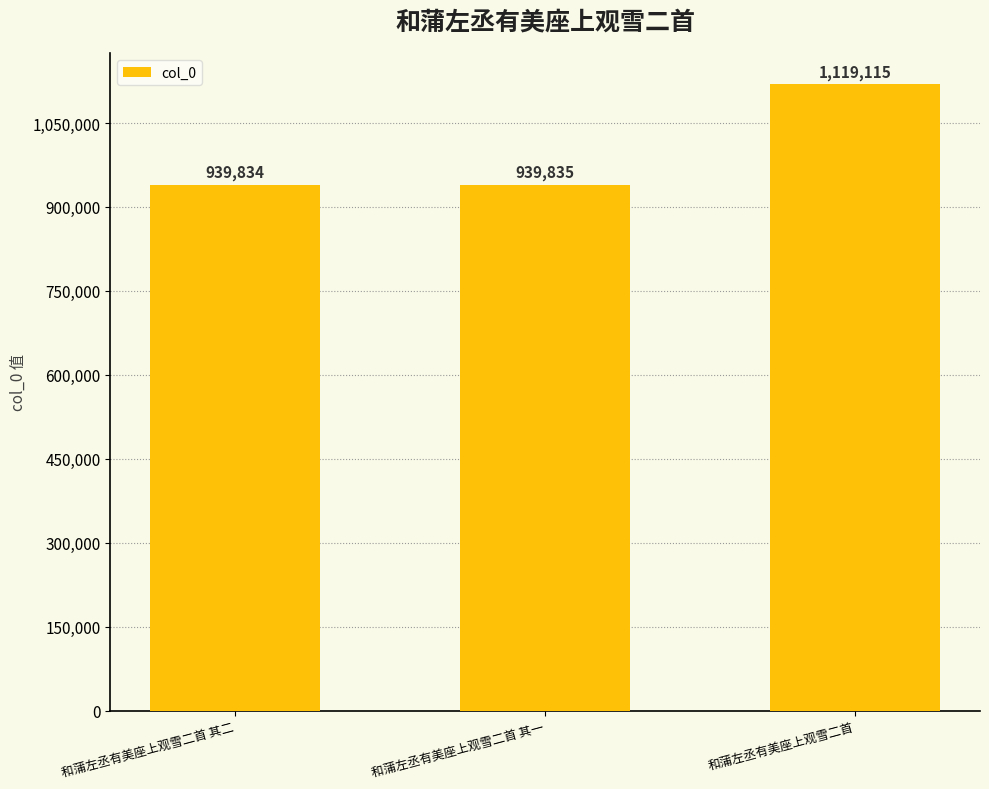

Rank the categories by value from lowest to highest.

和蒲左丞有美座上观雪二首 其二, 和蒲左丞有美座上观雪二首 其一, 和蒲左丞有美座上观雪二首